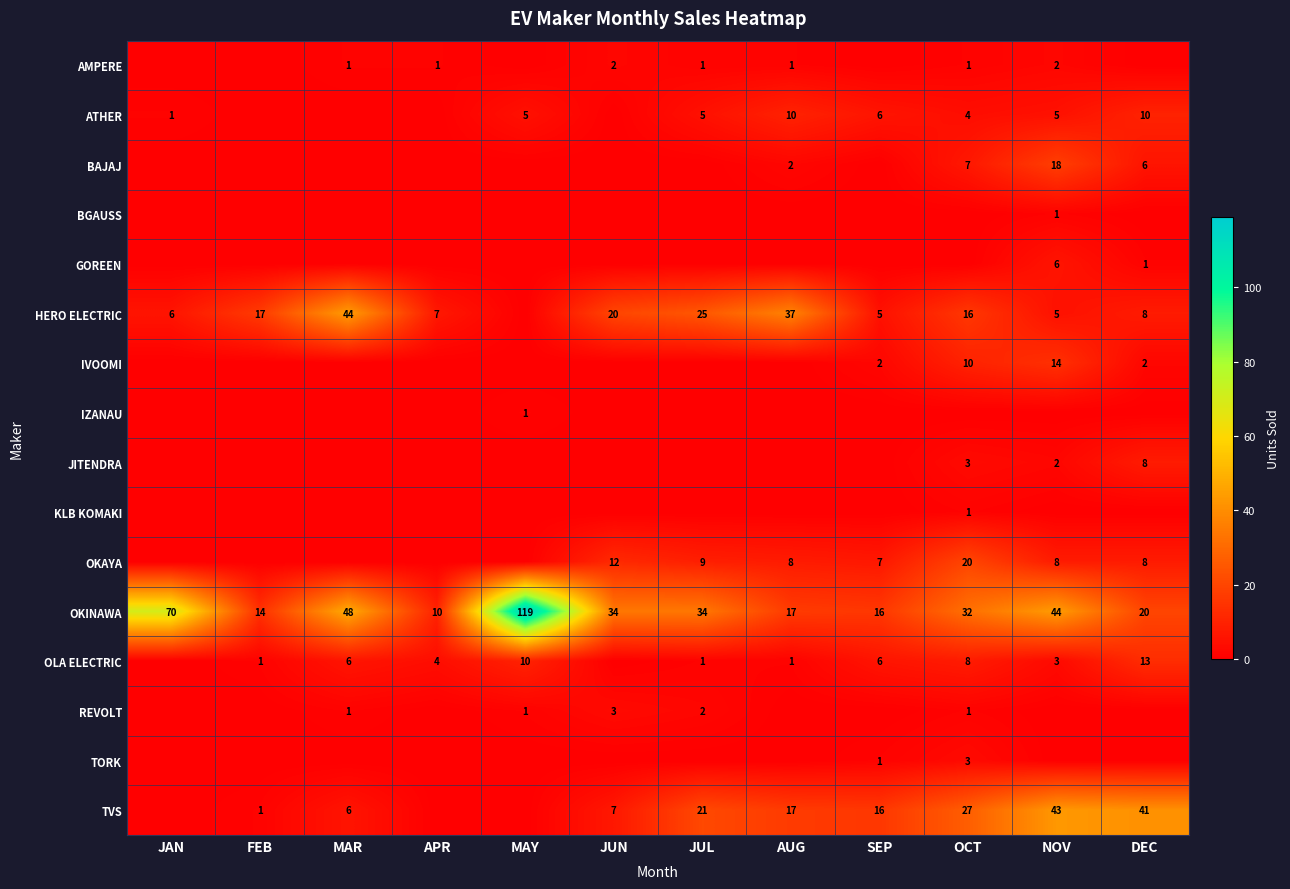

Is it true that AMPERE equals 1 at APR?

True